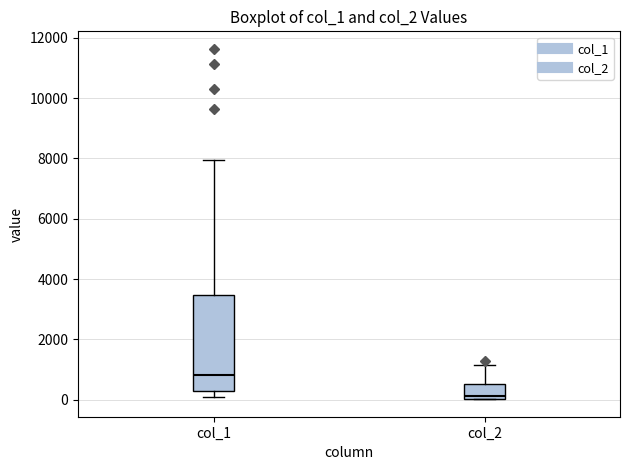

Which box is the tallest, from its lower edge to its upper edge?

col_1